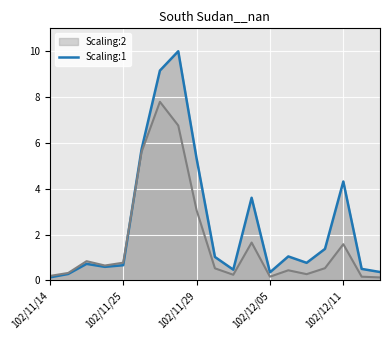

What is the smallest value displayed?

0.1